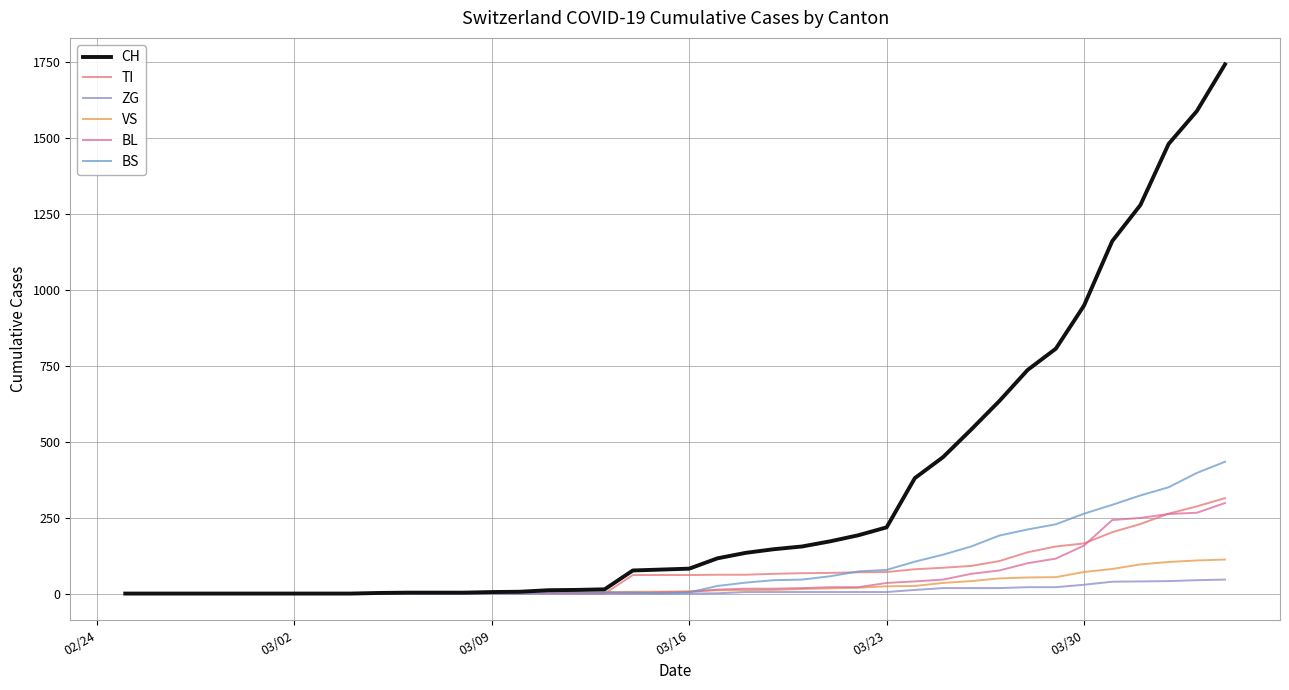

Which series has the widest spread of values?

CH